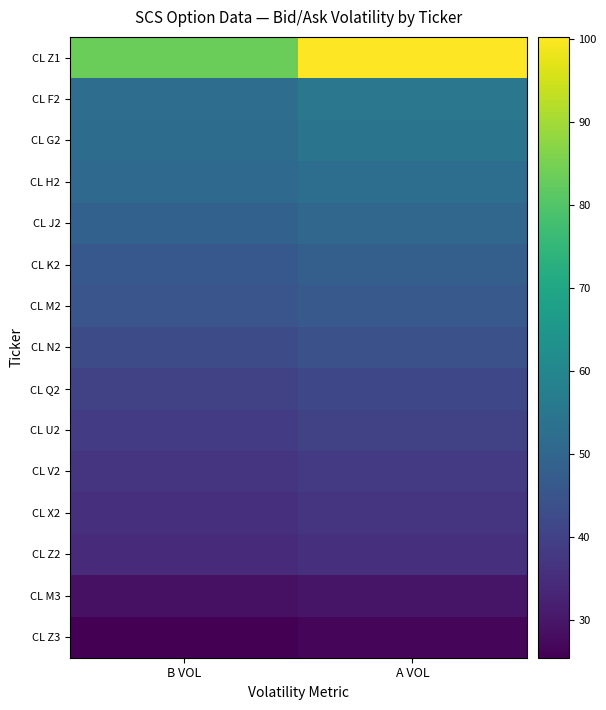

How many distinct data groups are displayed?

15